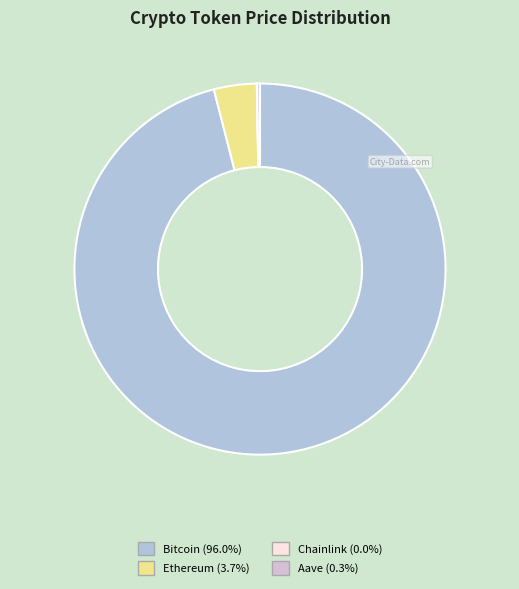

Between Bitcoin and Ethereum, which is larger?

Bitcoin